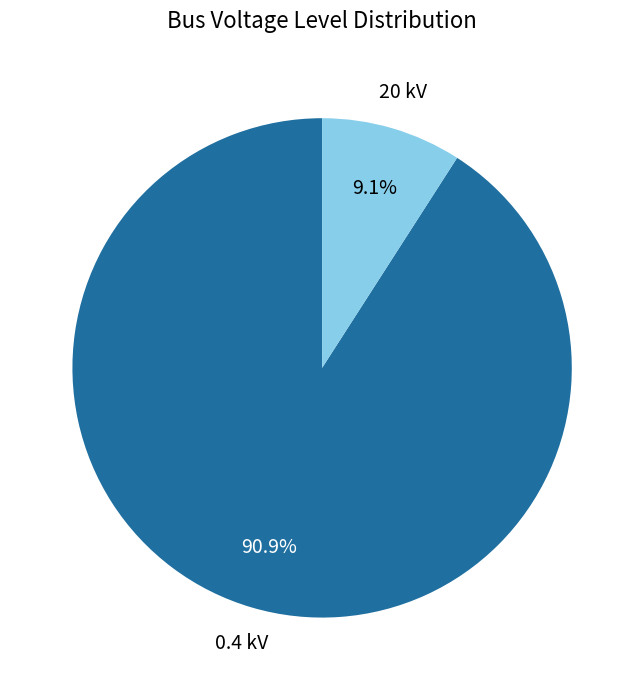

To the nearest percent, what is the difference between the largest and smallest slice percentages?

82%